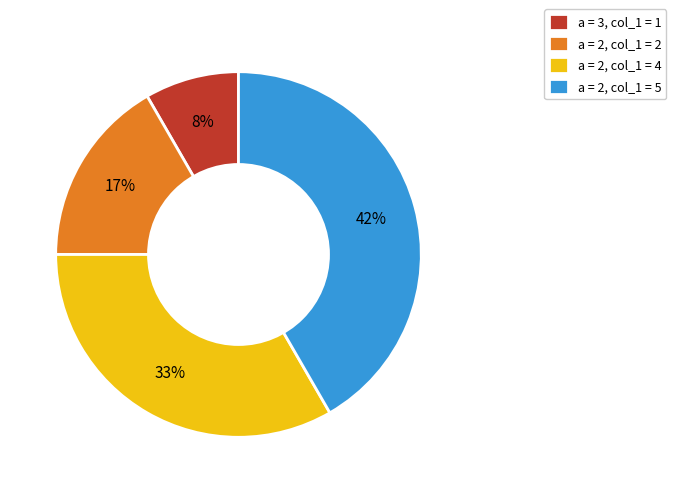

Count the number of slices in the pie.

4